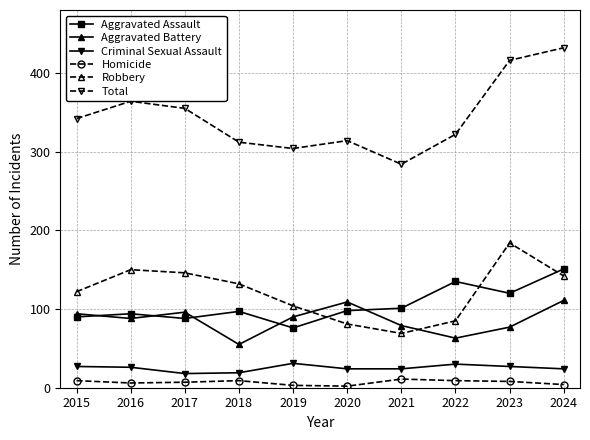

Is the value of Total at 2015 greater than the value of Aggravated Battery at 2020?

Yes